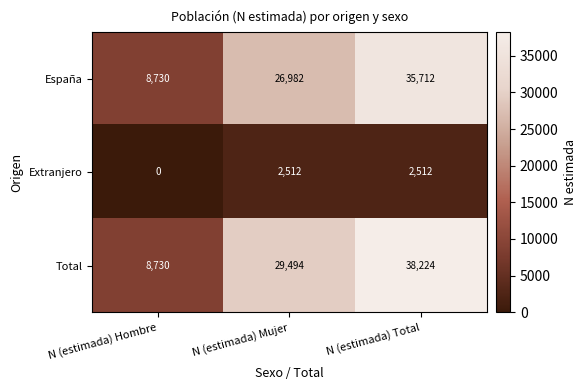

Where is Total nearest to the value 23477?

N (estimada) Mujer